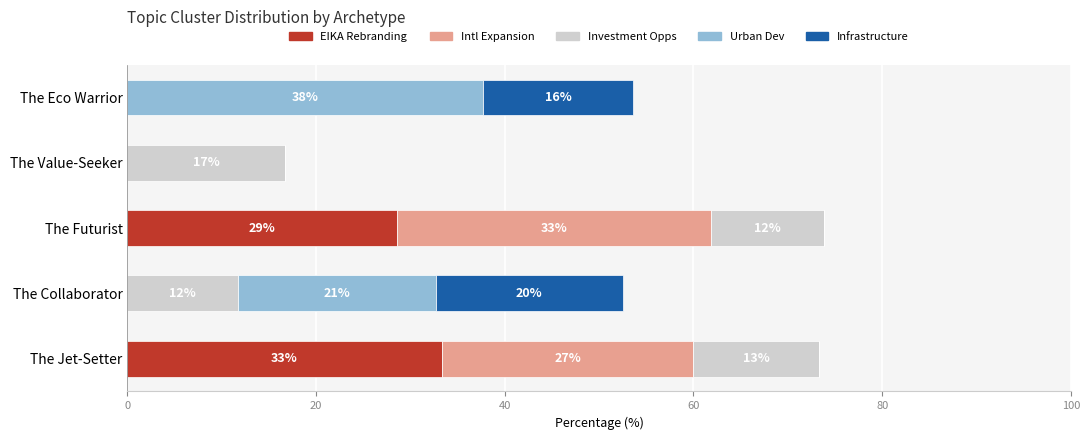

How many data points does each series have?

5